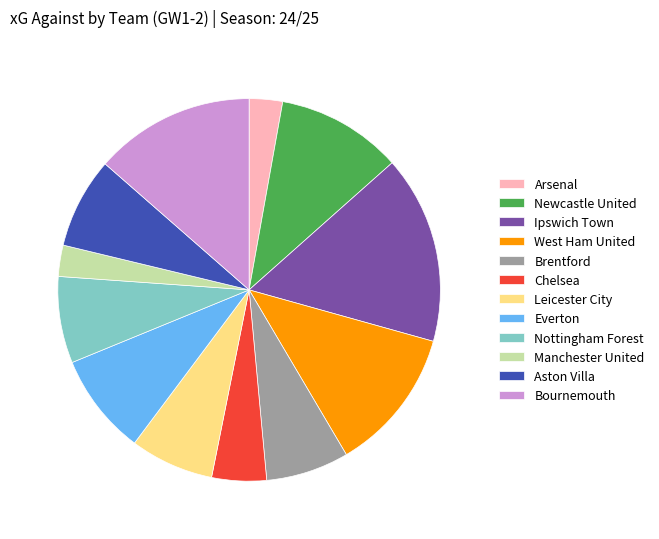

Does any single category account for the majority?

No